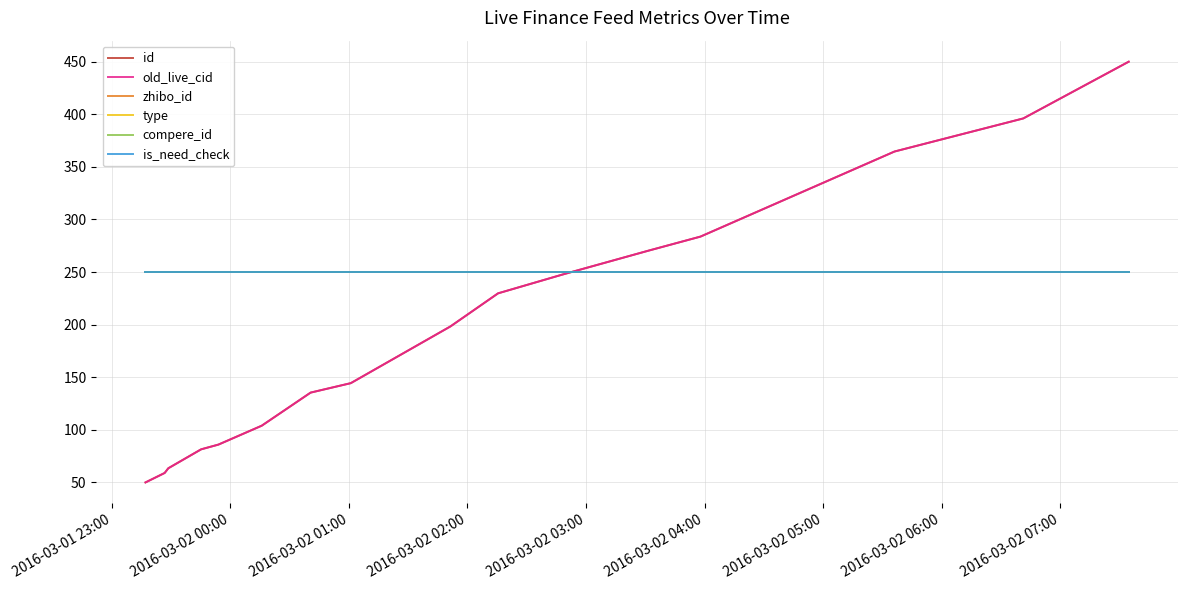

Does the chart display data point markers on the line(s)?

No